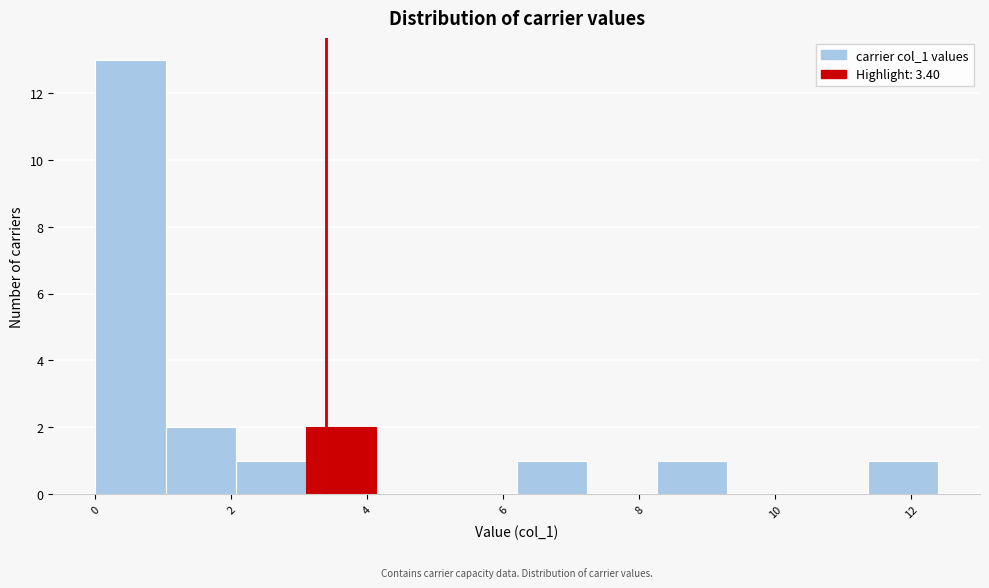

Which range on the x-axis has the tallest bar?

0.0 to 1.0